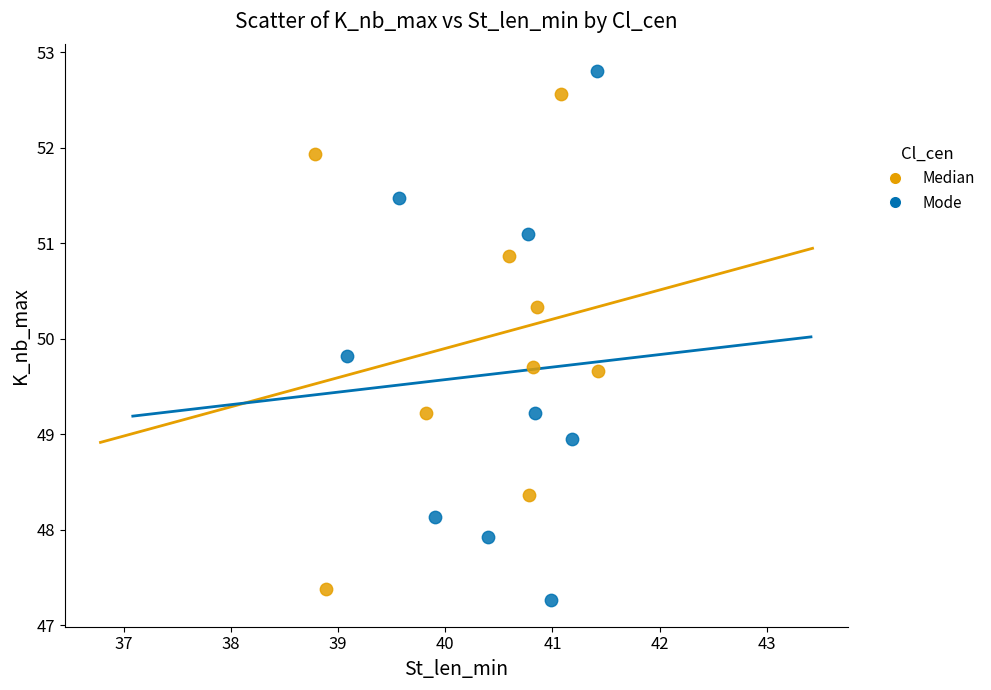

Which series contains the highest Y value?

Mode